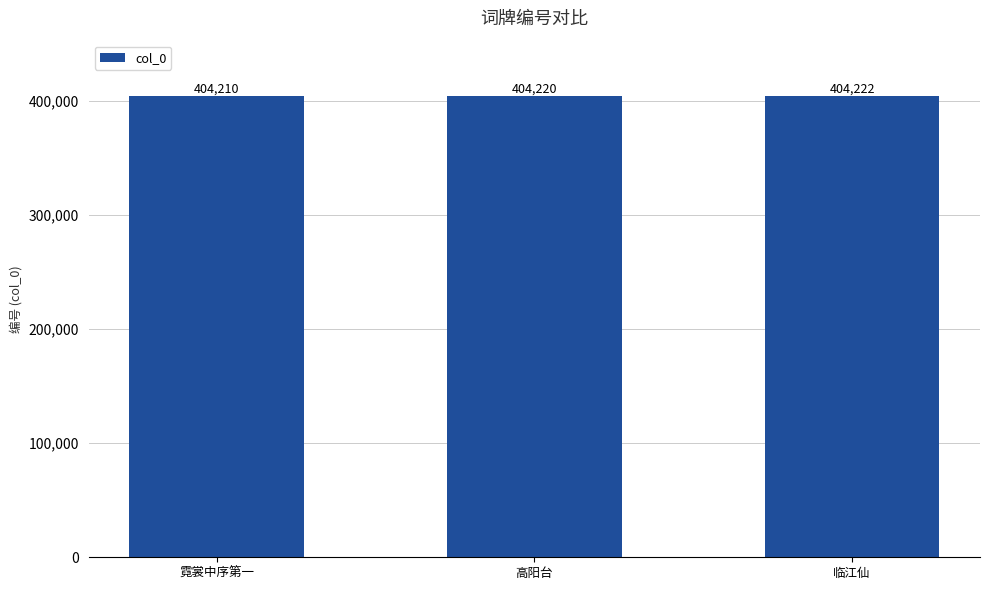

Reading right to left, what are all the values shown in this chart?

临江仙=404222	高阳台=404220	霓裳中序第一=404210